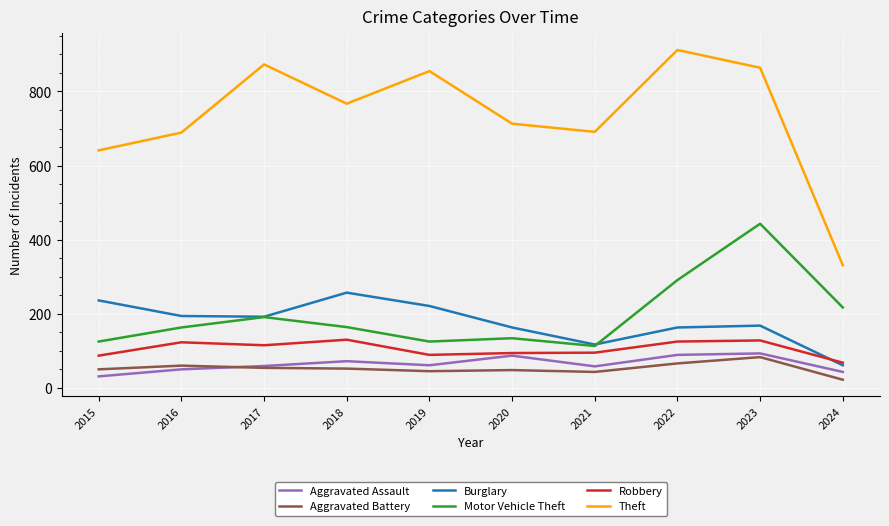

List the series in order of their peak value, highest first.

Theft, Motor Vehicle Theft, Burglary, Robbery, Aggravated Assault, Aggravated Battery